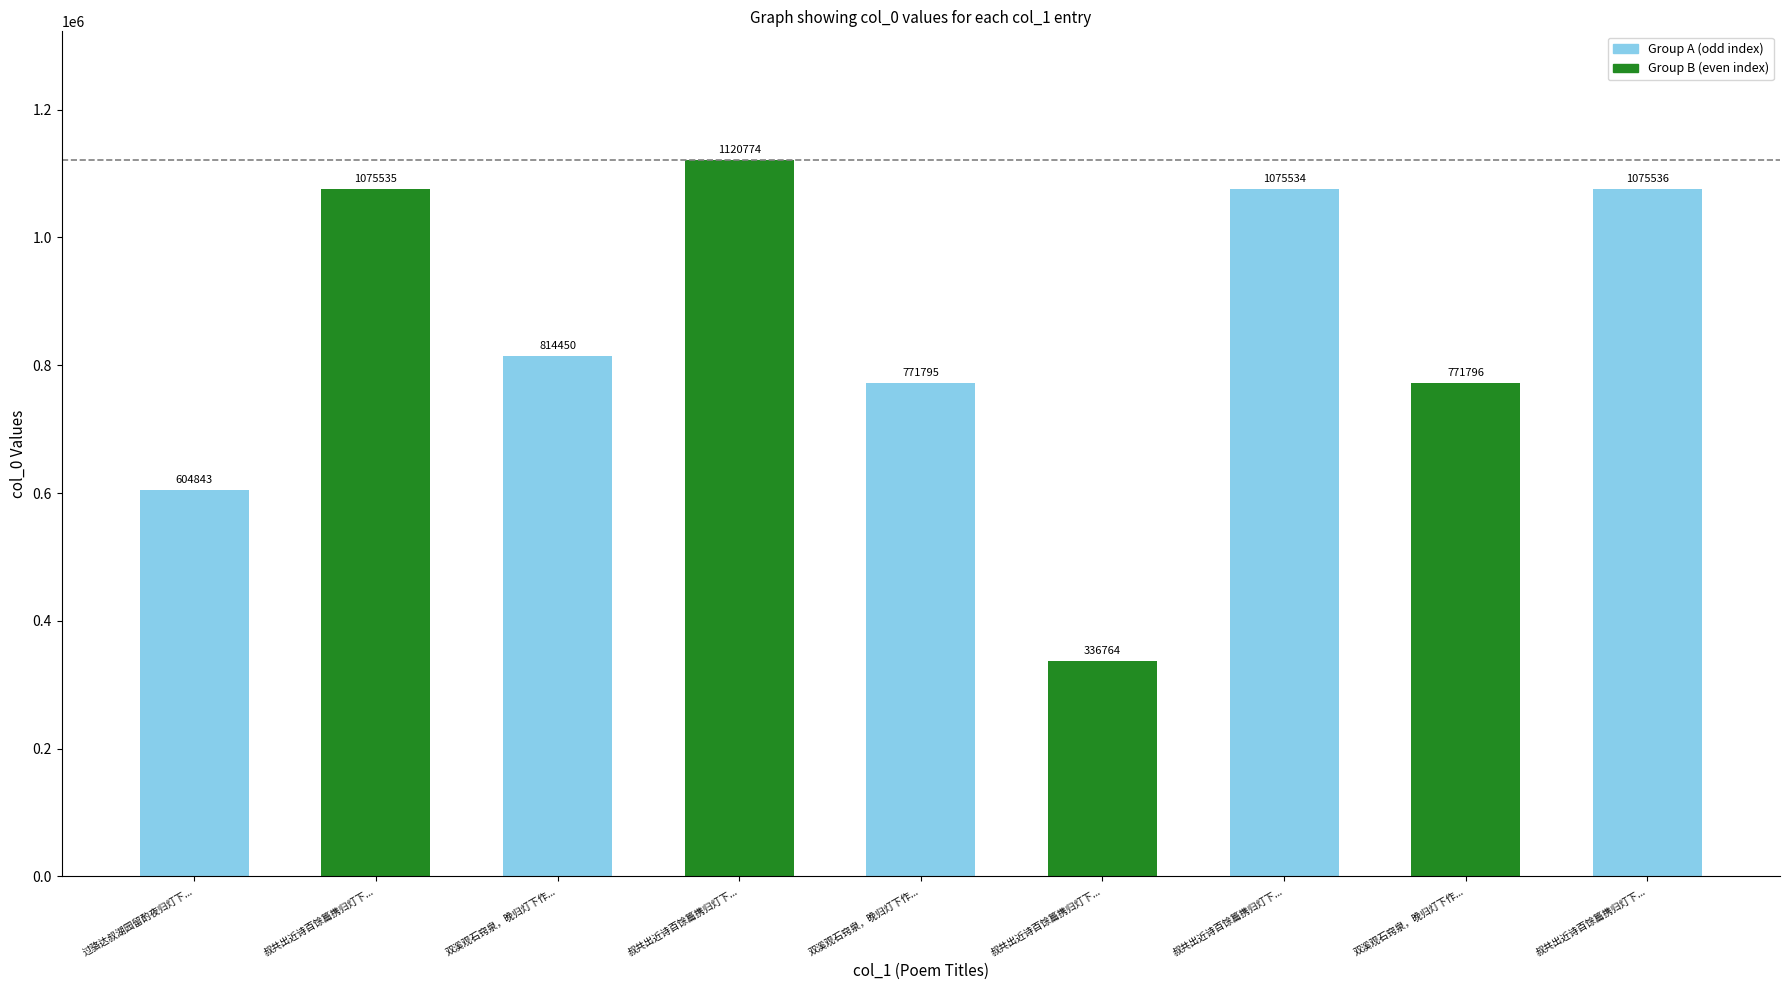

The chart shows a value of 1075536 at 叔共出近诗百馀篇携归灯下.... True or false?

True